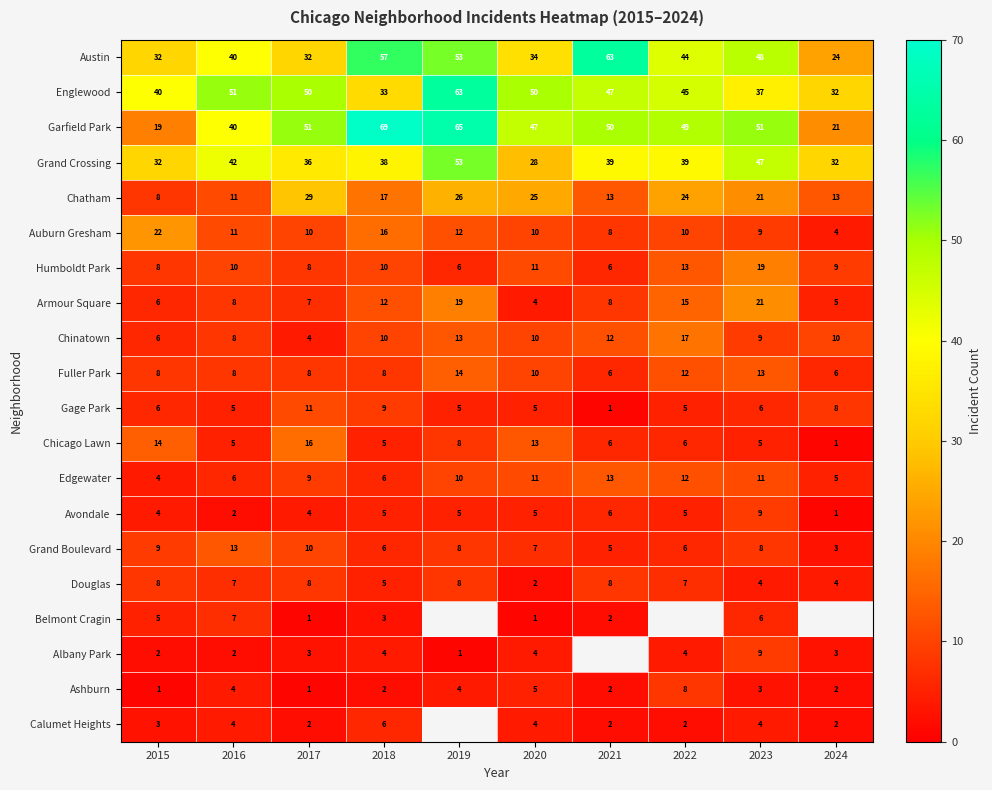

What is the minimum value for Englewood?

32